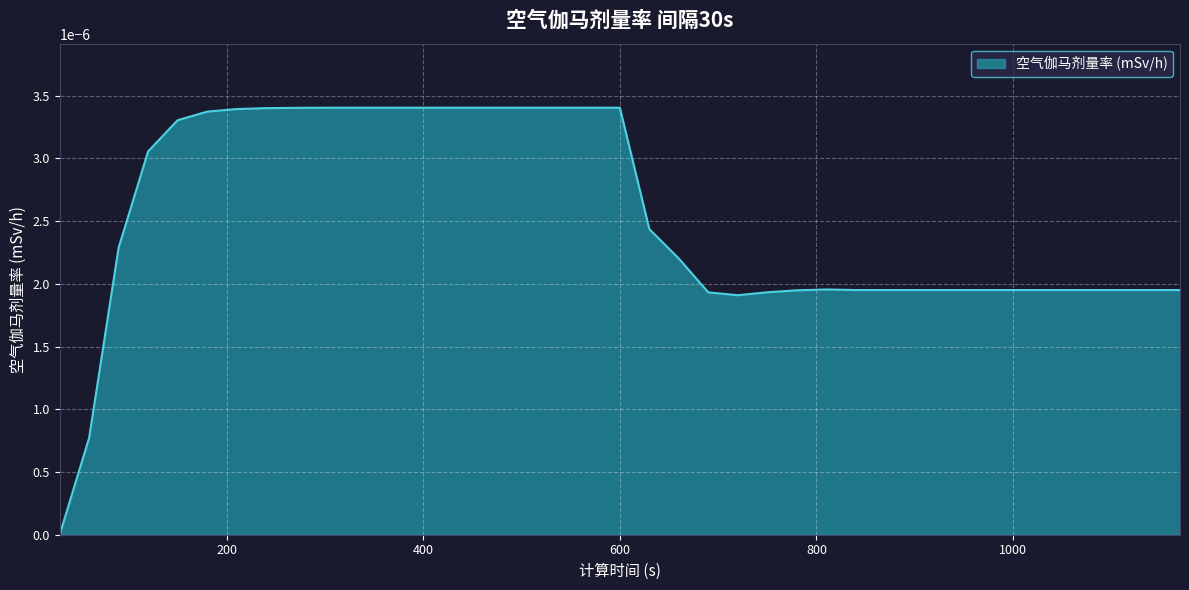

How many lines are shown in the chart?

1